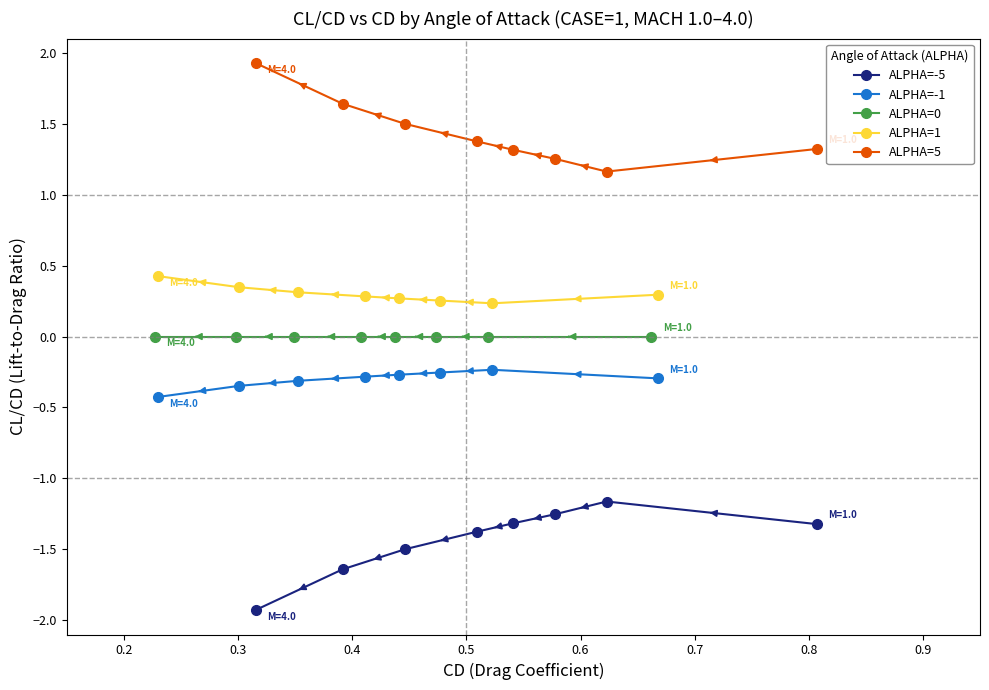

What is the minimum value for ALPHA=-5?

-1.9